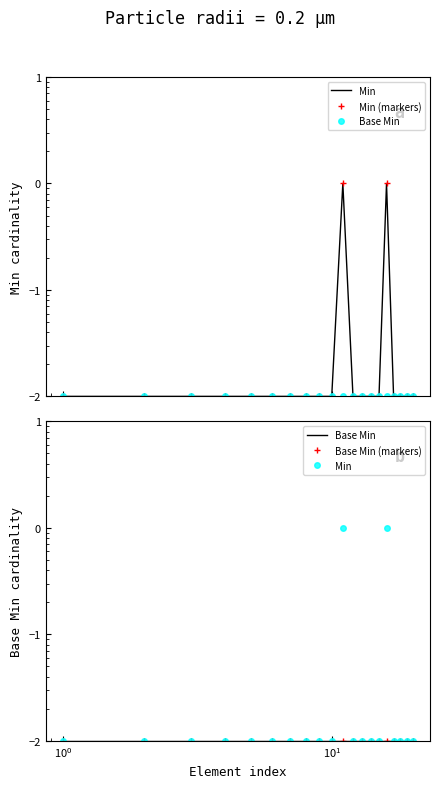

True or false: Base Min and Min (markers) intersect in this chart.

False